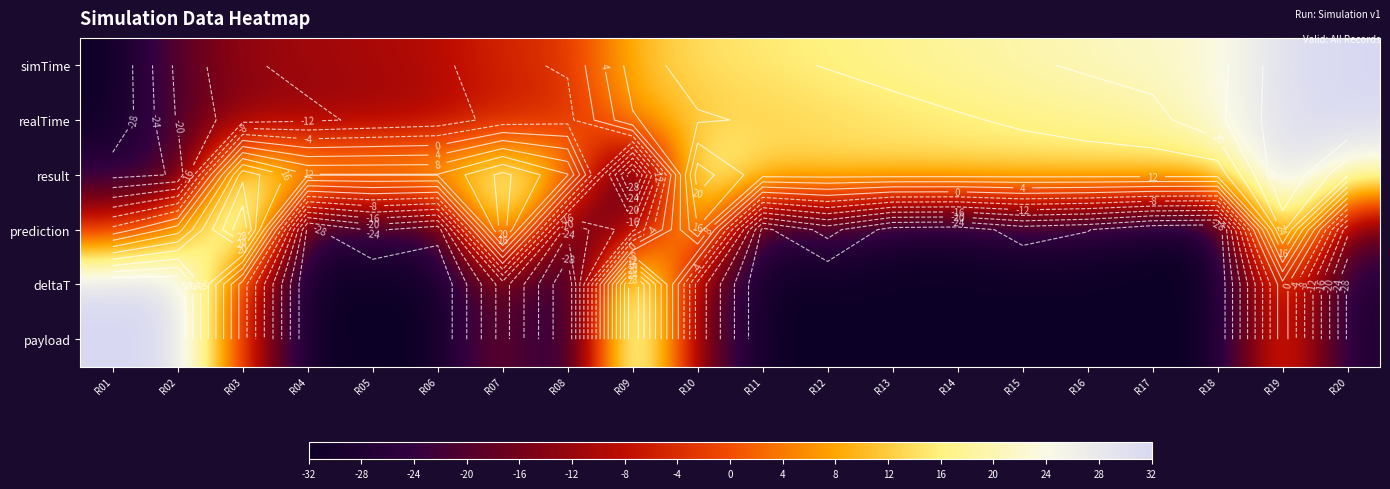

What is the difference between the second highest and second lowest values in the simTime series?

49.2